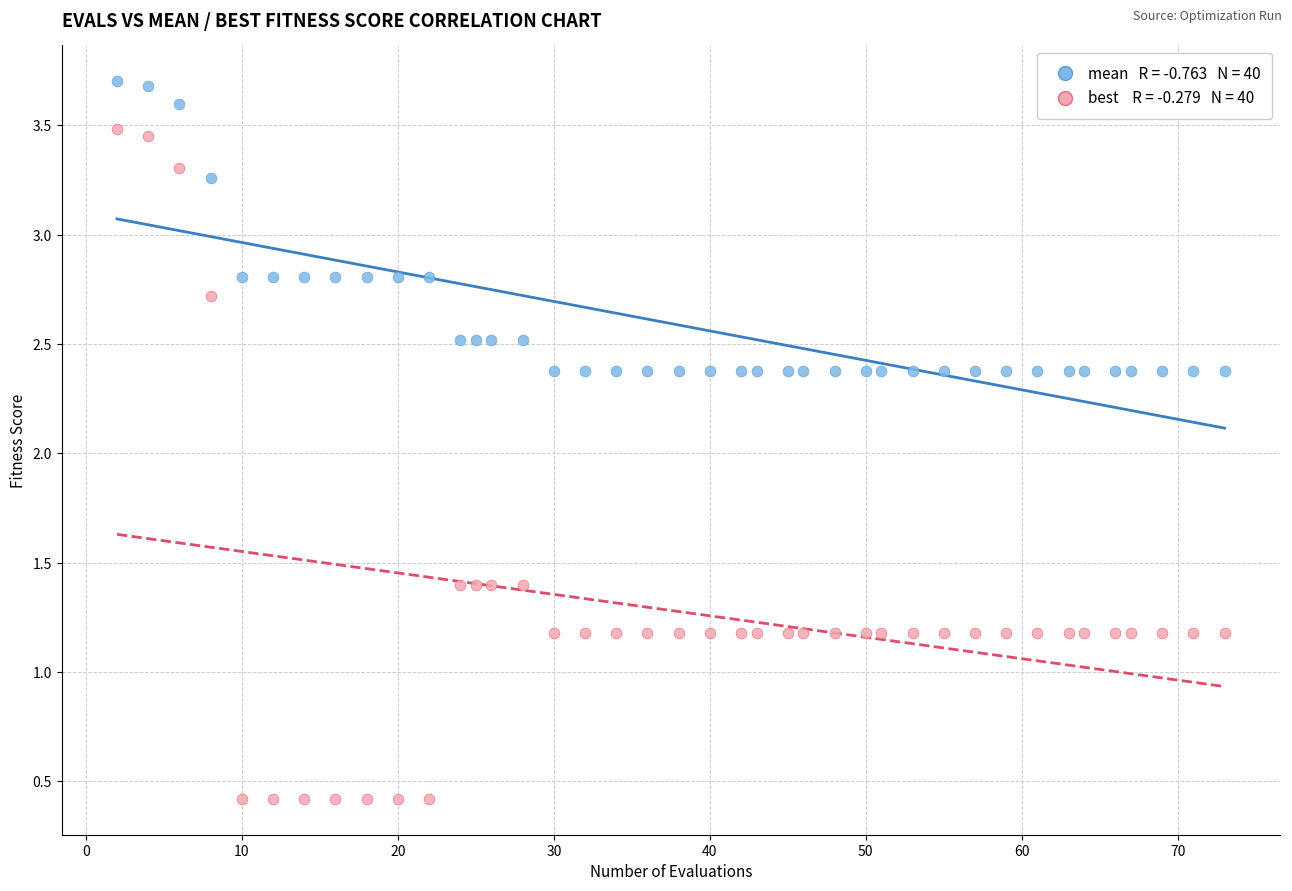

Across all data points, what is the range of X values (max minus min)?

71.0